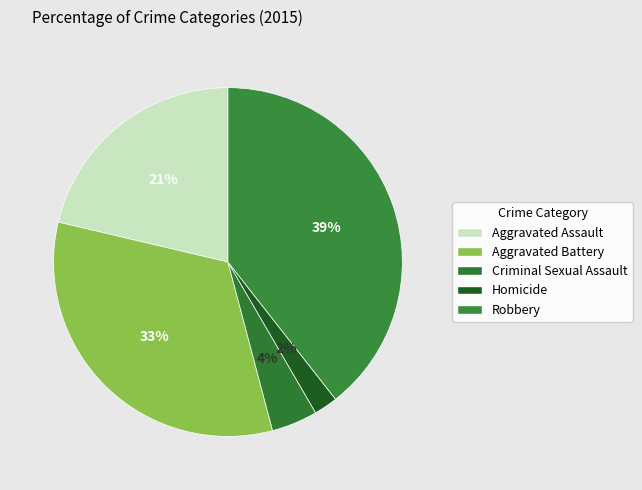

To the nearest percent, what portion does Homicide represent?

2%